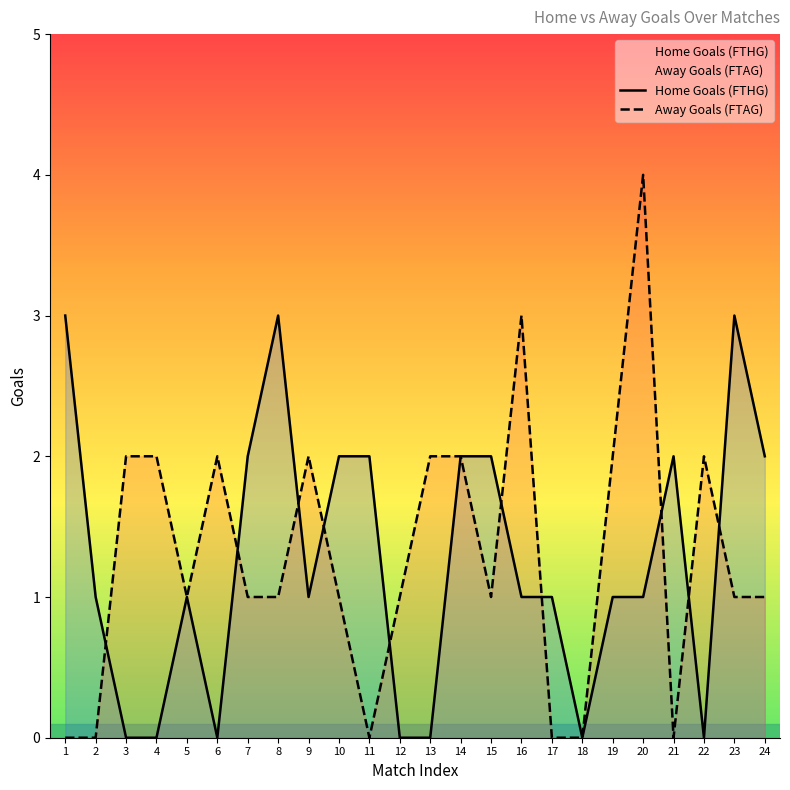

Reading left to right, transcribe all the data shown in this chart.

Home Goals (FTHG): 3	1	0	0	1	0	2	3	1	2	2	0	0	2	2	1	1	0	1	1	2	0	3	2
Away Goals (FTAG): 0	0	2	2	1	2	1	1	2	1	0	1	2	2	1	3	0	0	2	4	0	2	1	1